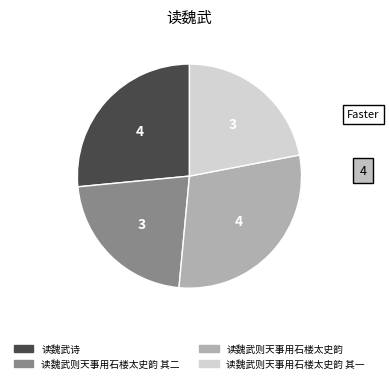

Do 读魏武诗 and 读魏武则天事用石楼太史韵 together represent more than half of the pie?

Yes